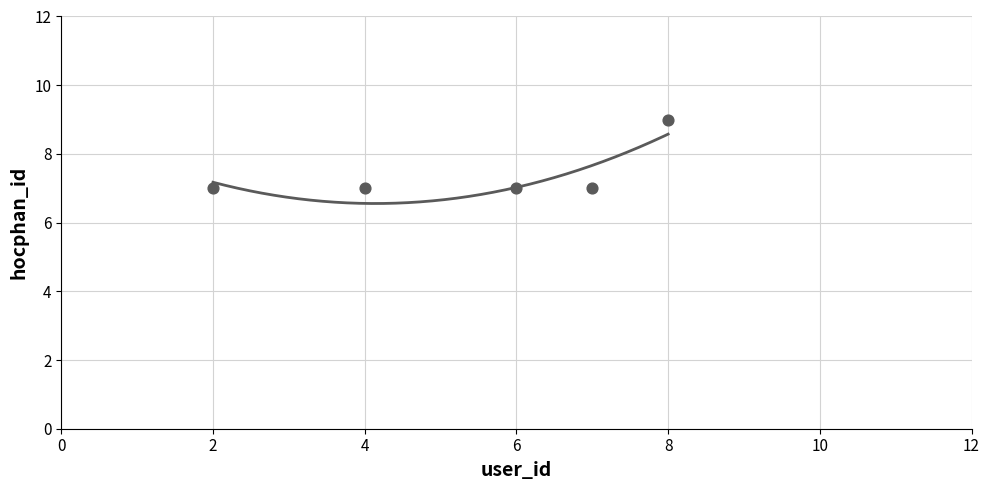

Between 8 and 7, which is larger?

8